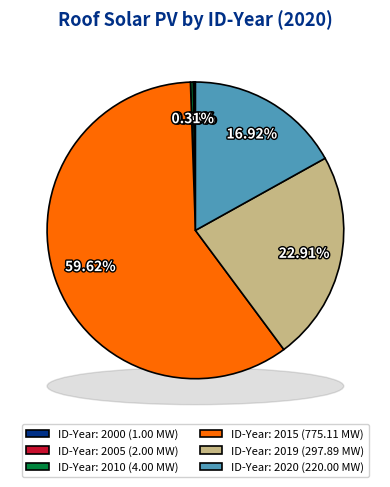

What percentage is NOT represented by 2005?

99.8%